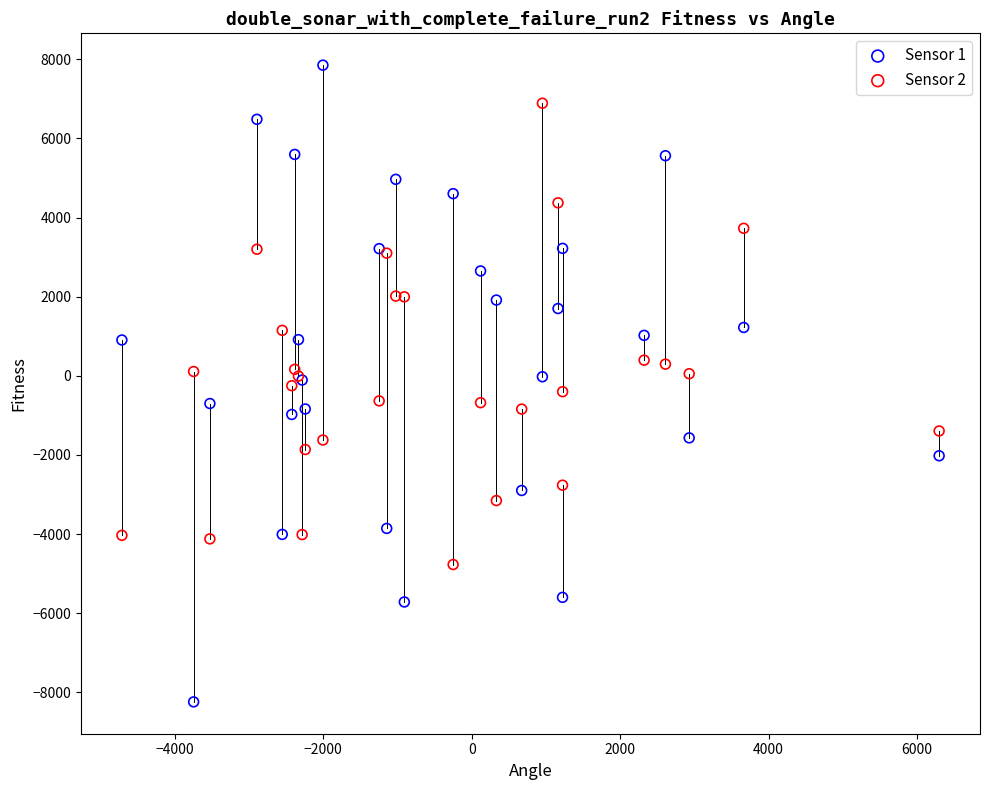

Which series has the widest spread of Y values?

Sensor 1